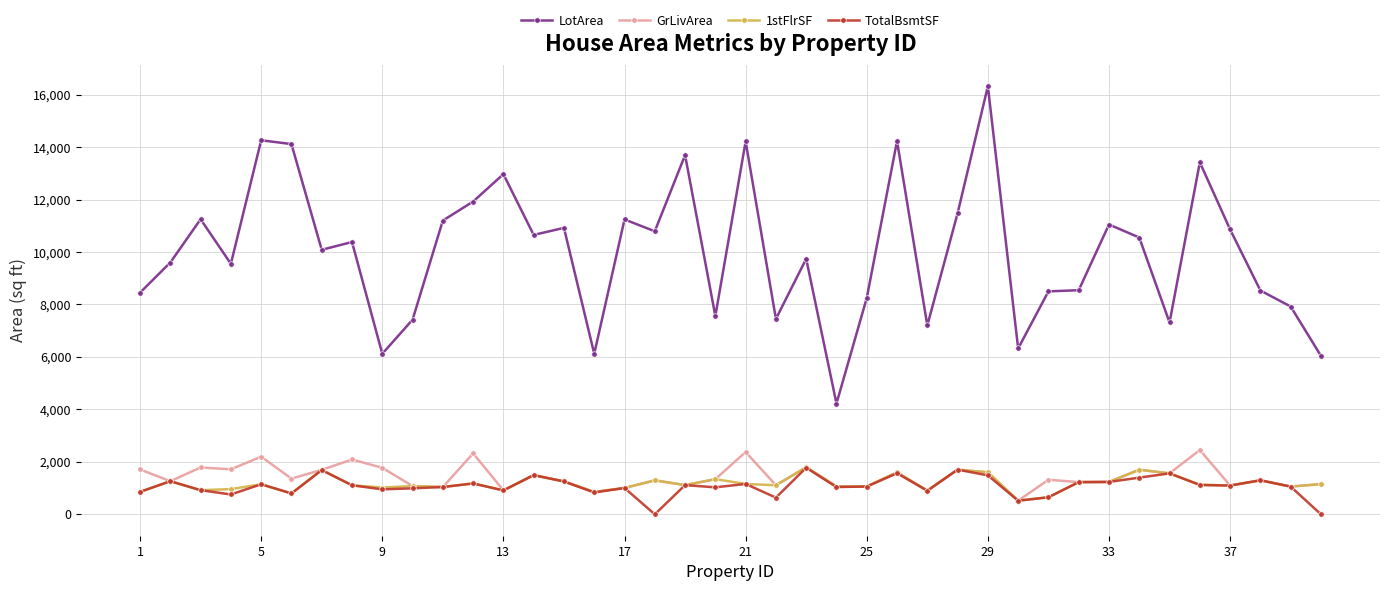

True or false: TotalBsmtSF has more than 0 points higher than both neighbors.

True